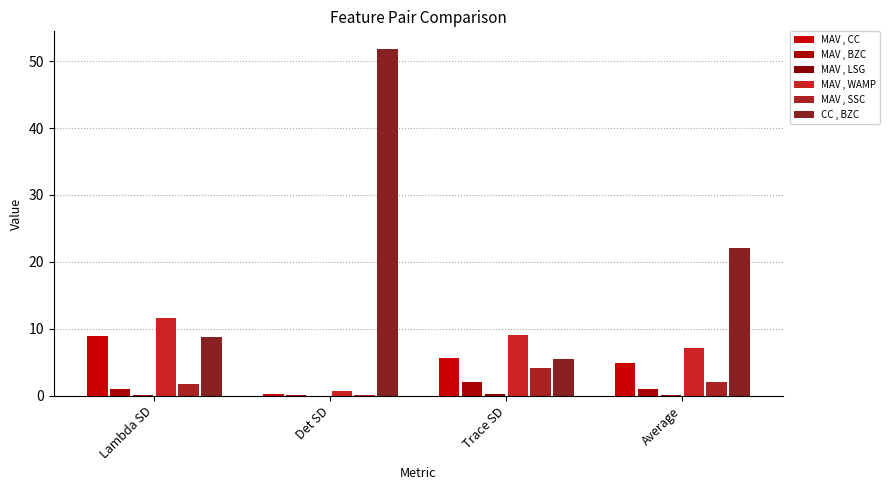

Which series has the widest spread of values?

CC , BZC